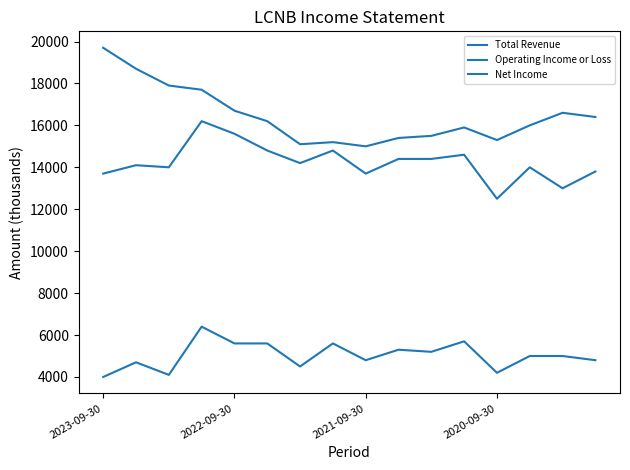

Does the chart have visible grid lines?

No